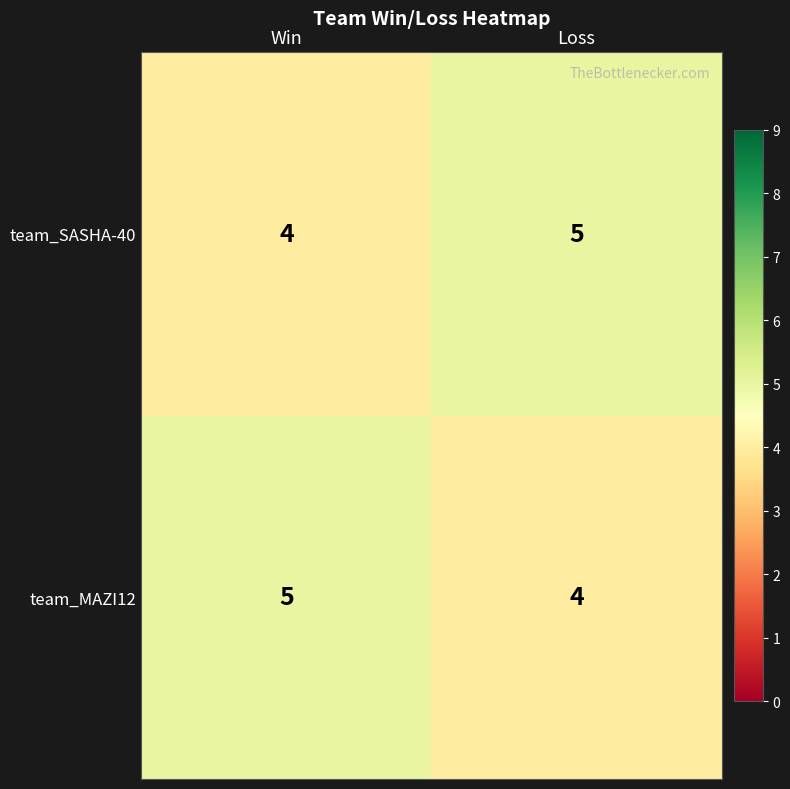

What is the sum of all team_SASHA-40 values?

9